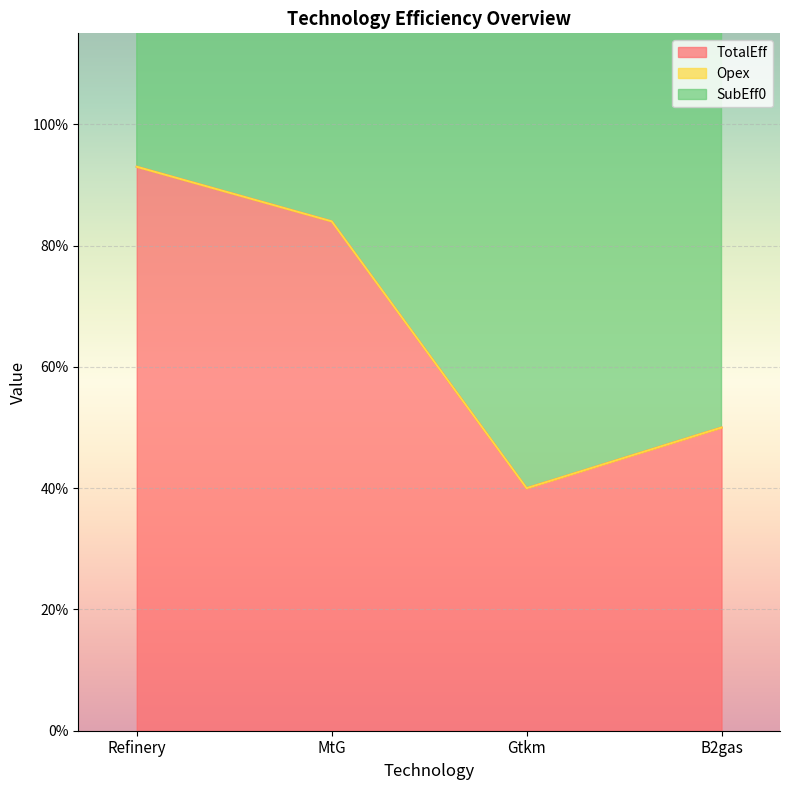

What is the approximate value of TotalEff at MtG?

0.8